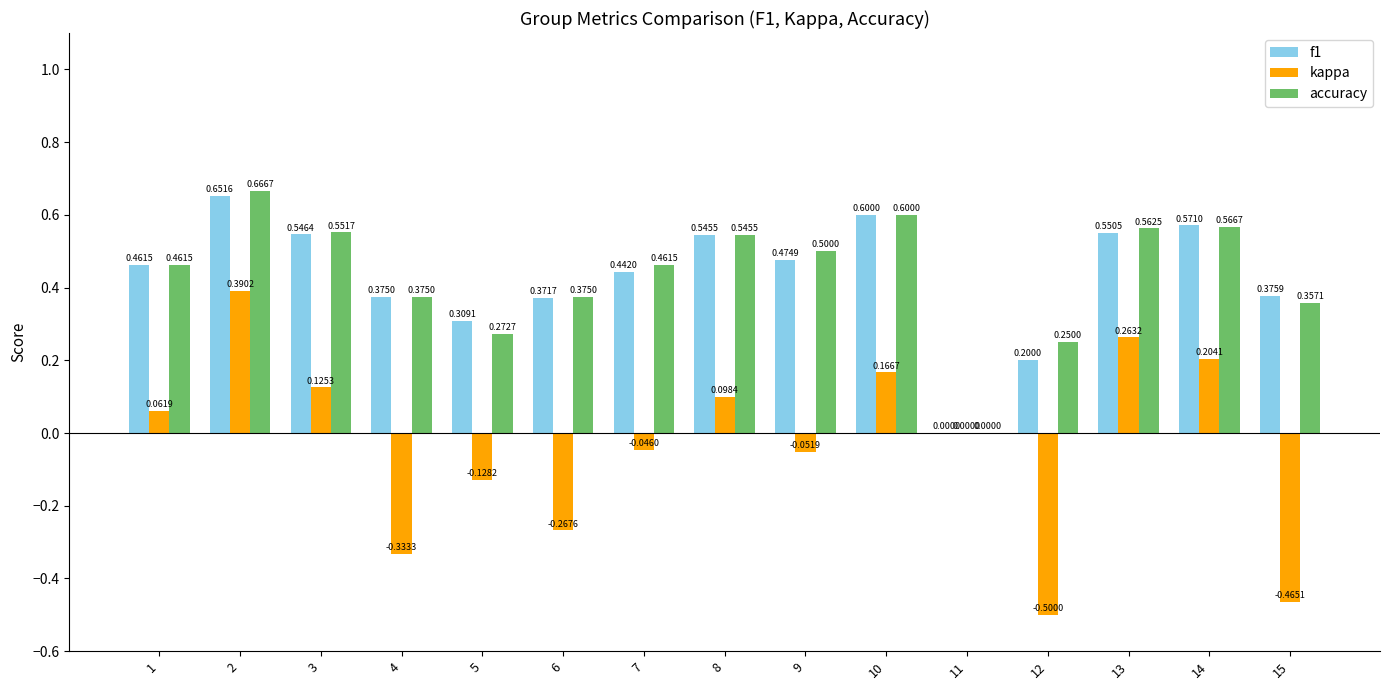

What is the sum of the kappa values at 7 and 12?

-0.5